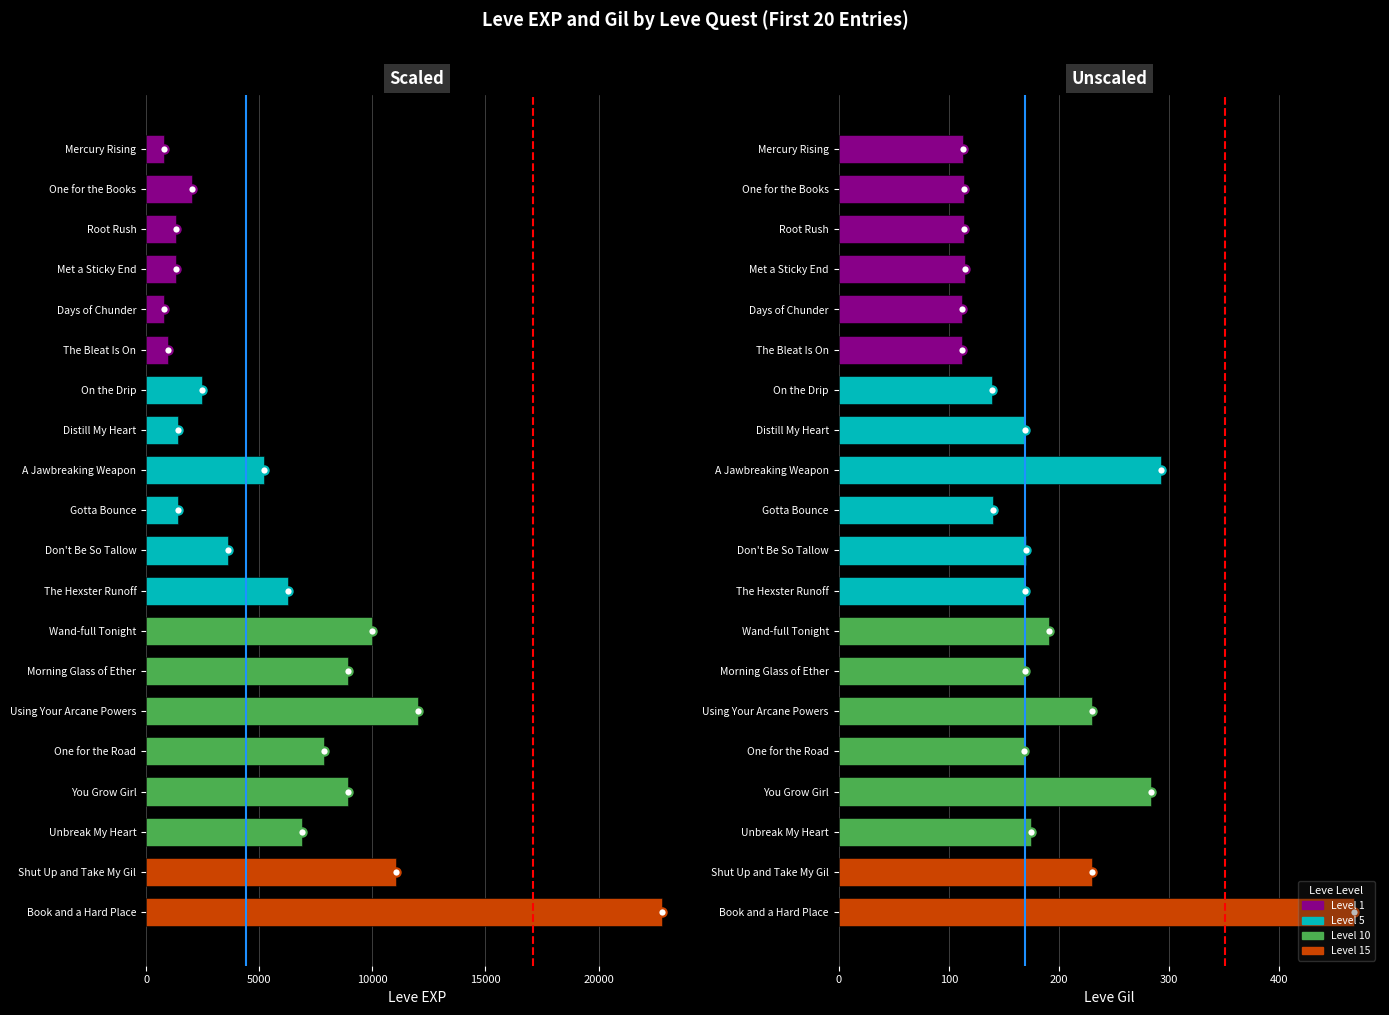

Is it true that Leve EXP equals 13481 at One for the Road?

False